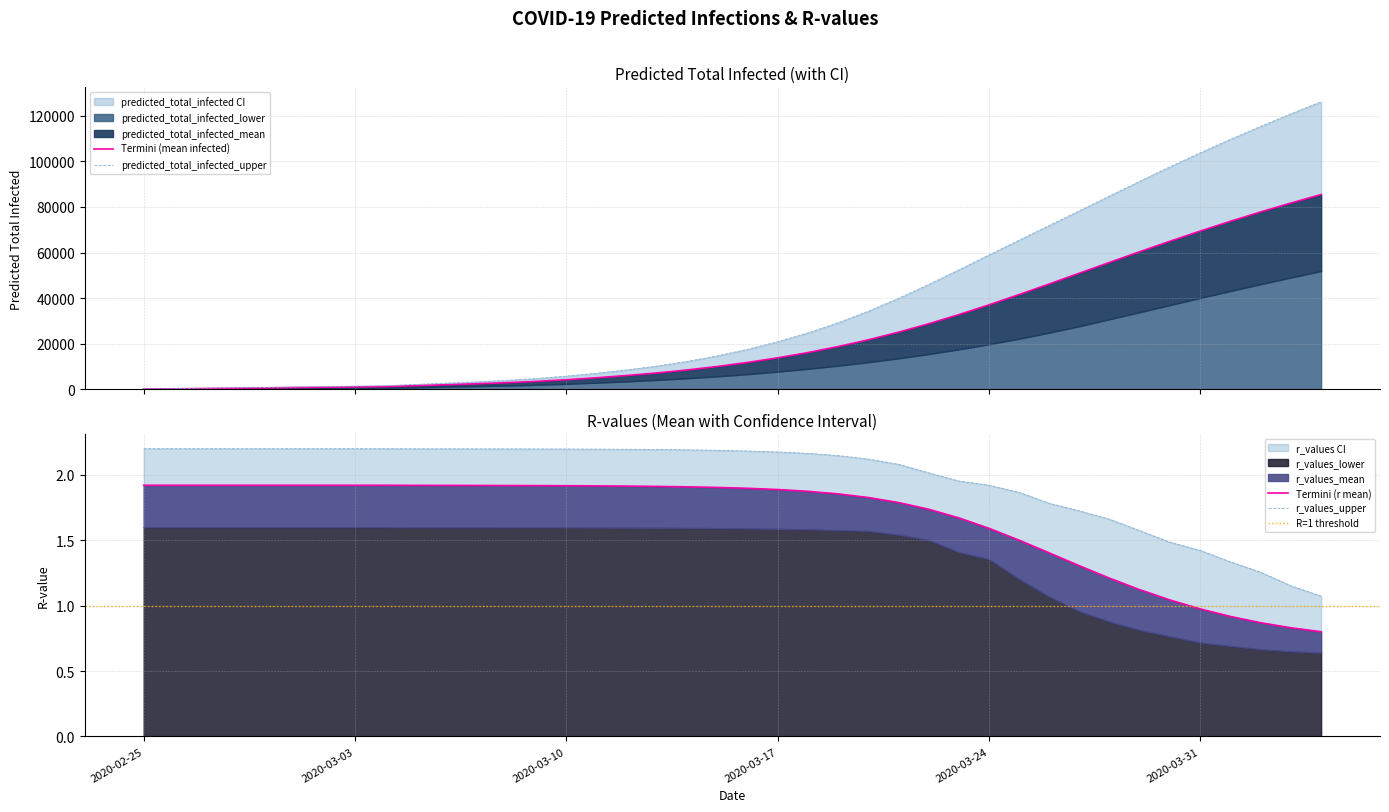

Read the r_values_lower value at 2020-02-25.

2.2